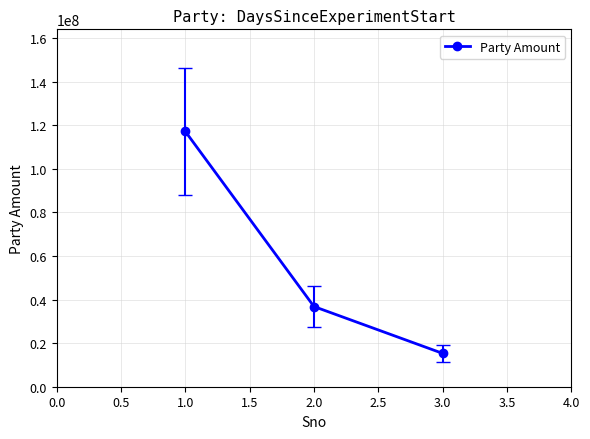

What is the sum of the values at 1.0 and 2.0?

153960000